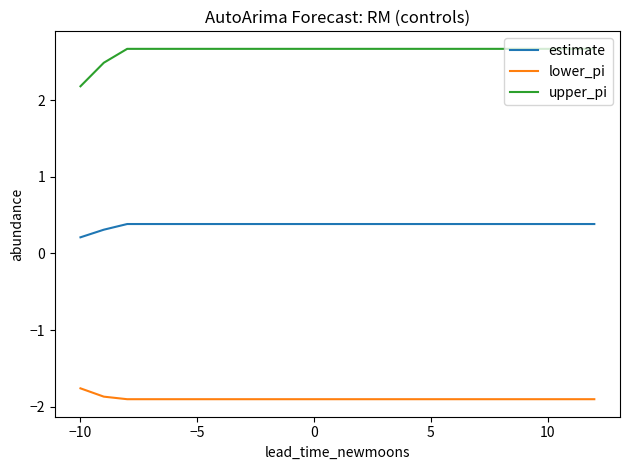

Which series has the widest spread of values?

upper_pi